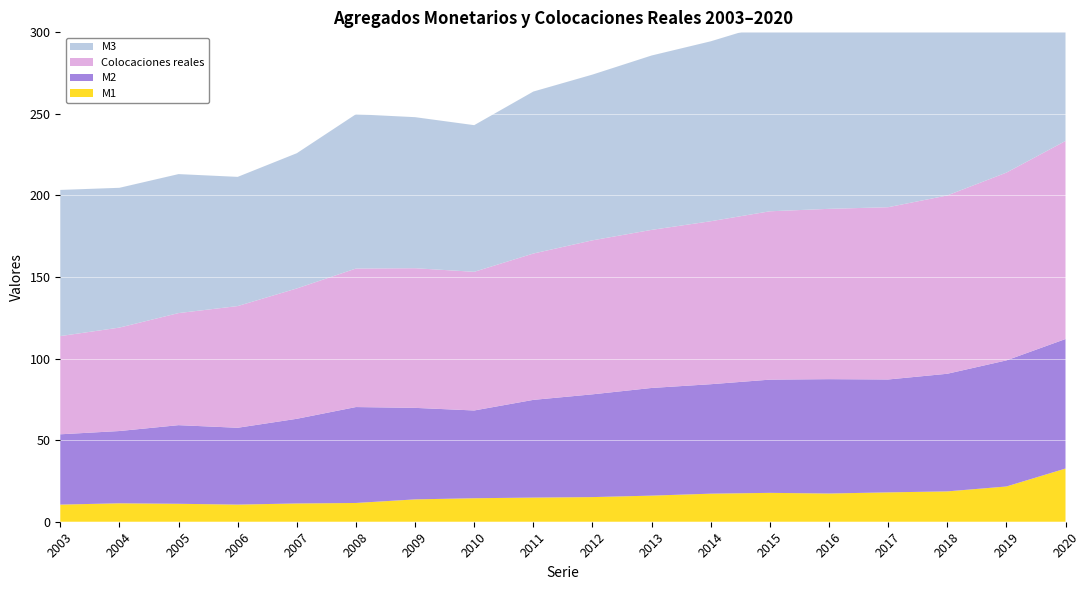

Reading left to right, transcribe all the data shown in this chart.

M1: 10.5	11.3	11.0	10.5	11.2	11.5	13.7	14.4	14.8	15.1	16.0	17.2	17.7	17.3	18.0	18.6	21.6	32.6
M2: 43.1	44.3	48.2	47.1	51.9	58.8	56.1	53.8	59.9	63.0	66.0	67.1	69.4	70.1	69.2	72.1	77.3	79.4
M3: 89.6	85.7	85.2	79.2	82.9	94.6	92.6	89.9	99.3	101.6	106.9	110.3	115.2	117.3	115.9	121.1	130.3	133.0
Colocaciones reales: 60.2	63.4	68.7	74.6	79.9	84.9	85.6	85.0	89.7	94.4	96.9	99.9	103.2	104.4	105.6	109.3	115.1	121.4